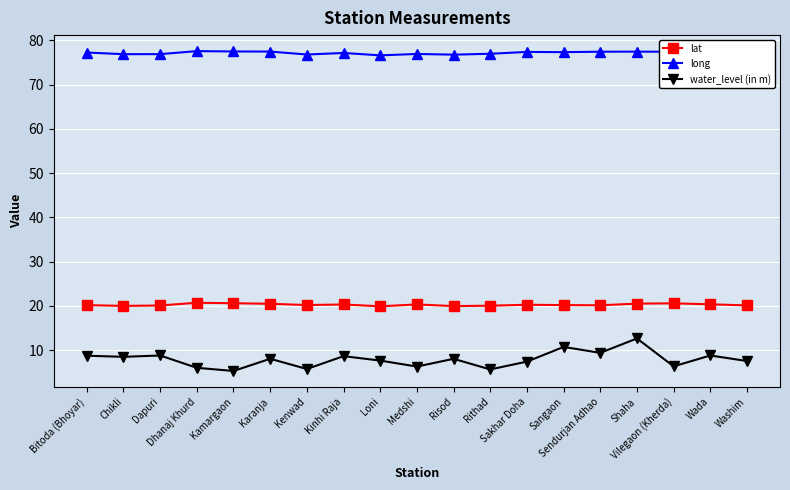

How many lines are shown in the chart?

3